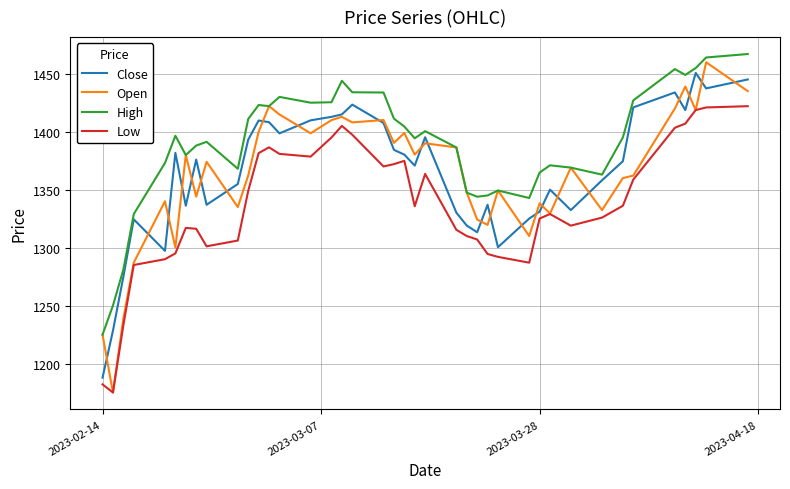

True or false: High and Low cross at least once.

False